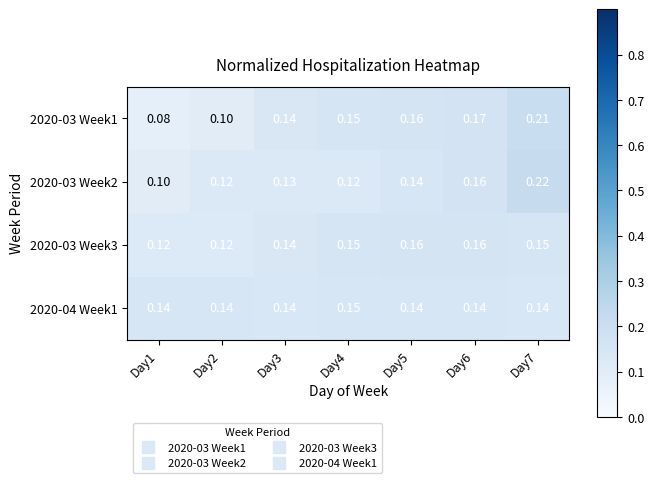

Is the value of 2020-03 Week2 at Day1 greater than the value of 2020-03 Week3 at Day1?

No